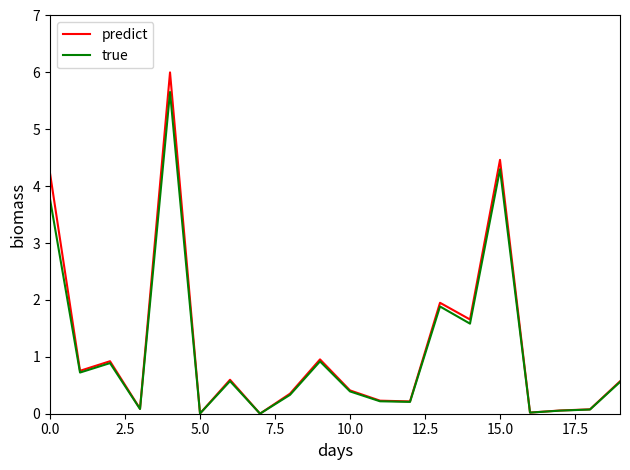

What is the maximum value shown in the chart?

6.0